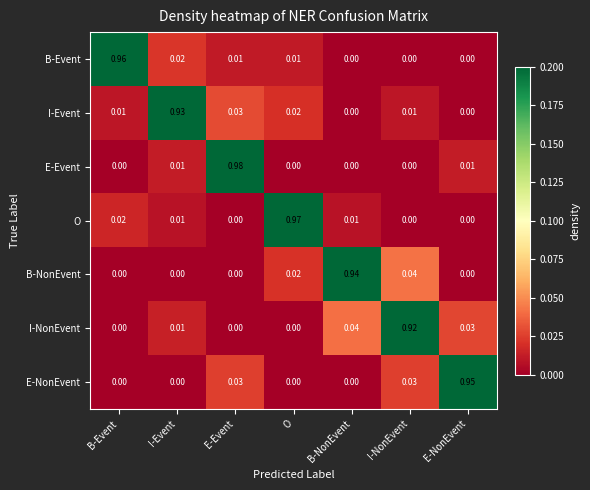

Rank the series by their maximum value, from lowest to highest.

I-NonEvent, I-Event, B-NonEvent, E-NonEvent, B-Event, O, E-Event